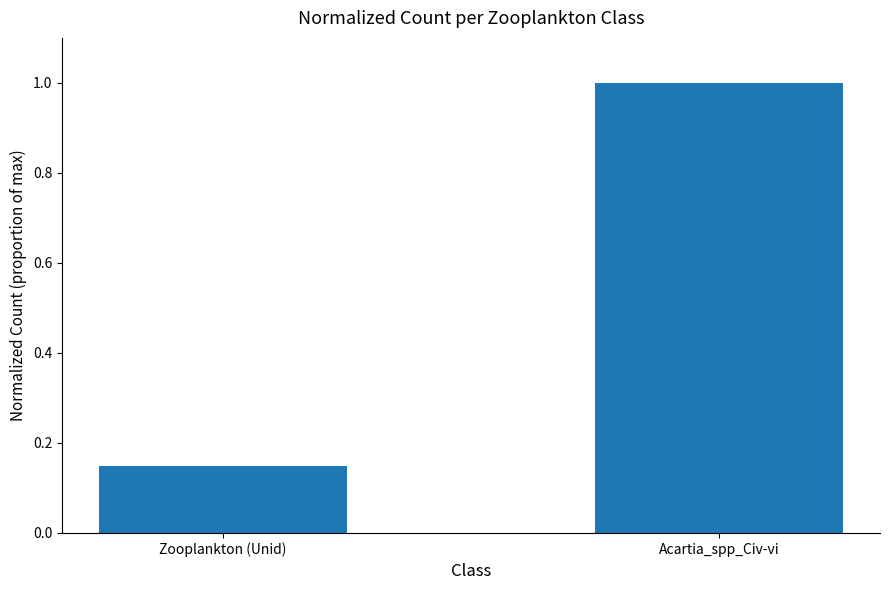

Between Zooplankton (Unid) and Acartia_spp_Civ-vi, which is larger?

Acartia_spp_Civ-vi